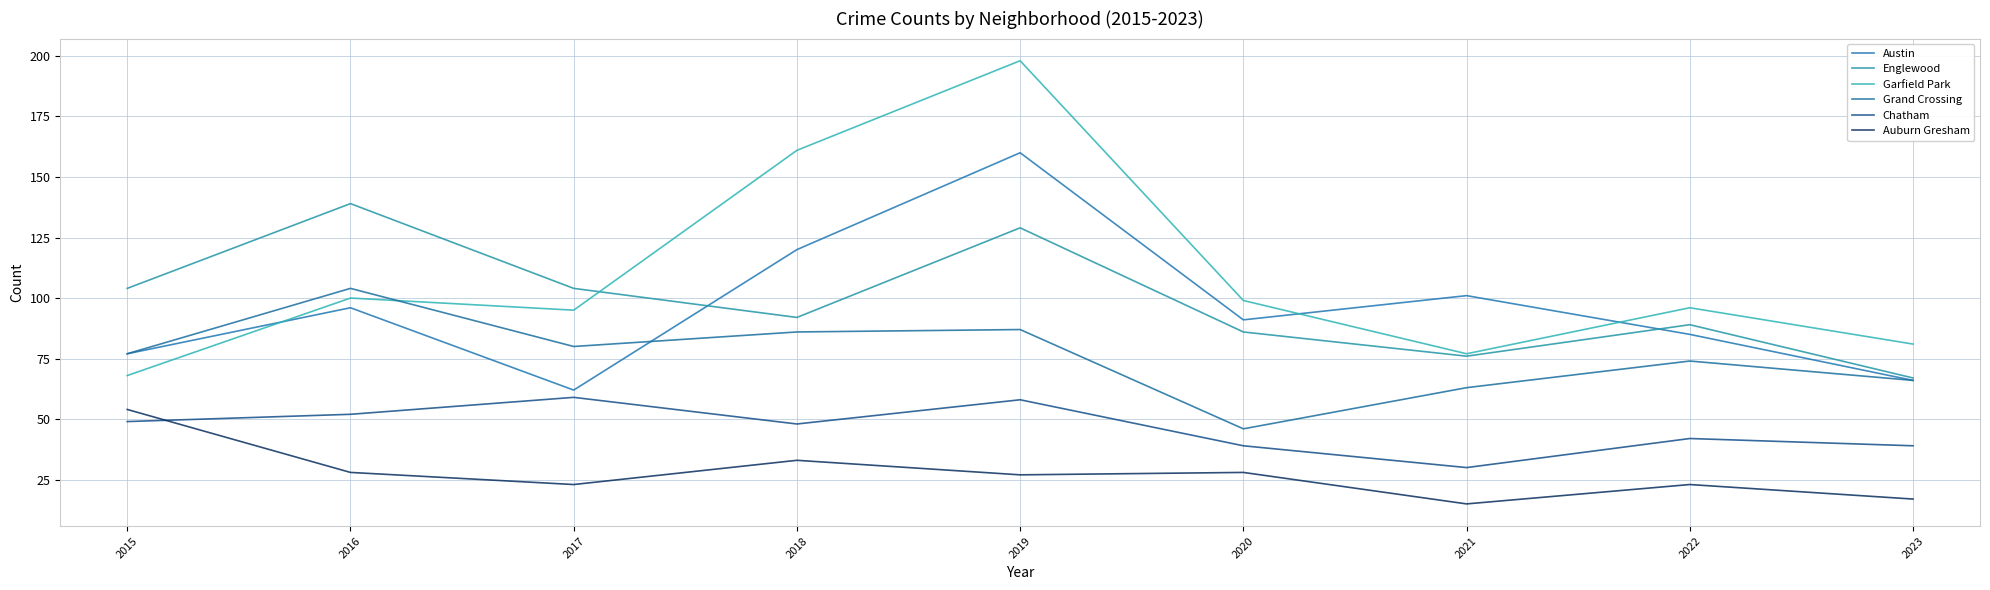

What is the average value of the Austin series?

95